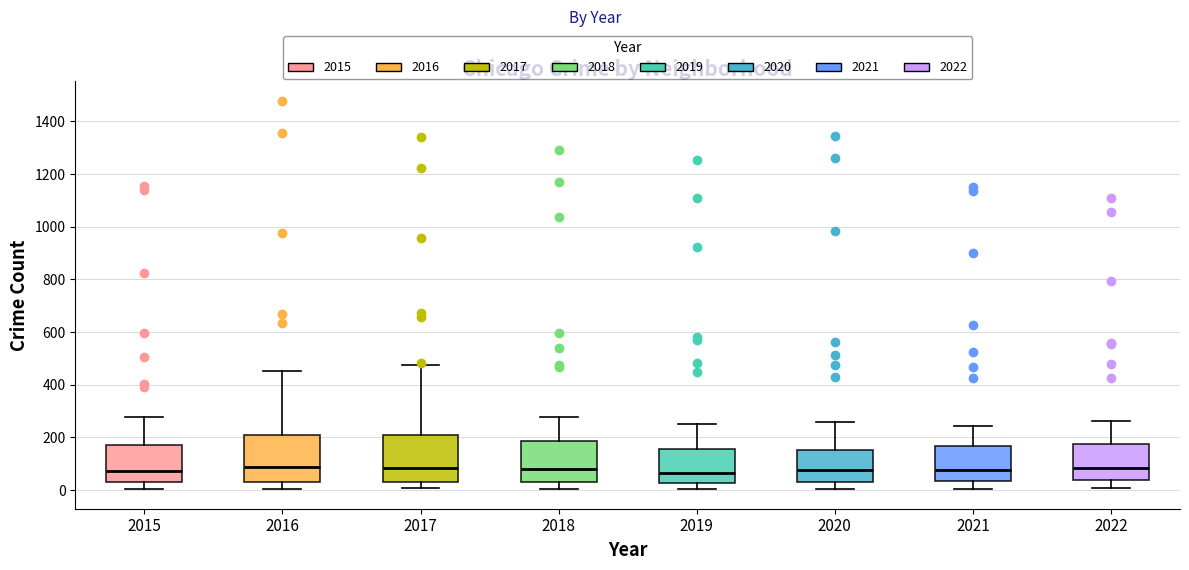

Reading left to right, read every box against the y-axis: the position of its median line, the range the box covers, and the ends of its whiskers. The values are not printed on the chart, so give them approximately, as read against the axis.

2015: median 80, box 40 to 180, whiskers 0 to 280
2016: median 80, box 40 to 200, whiskers 0 to 460
2017: median 80, box 40 to 220, whiskers 0 to 480
2018: median 80, box 40 to 180, whiskers 0 to 280
2019: median 60, box 20 to 160, whiskers 0 to 260
2020: median 80, box 40 to 160, whiskers 0 to 260
2021: median 80, box 40 to 160, whiskers 0 to 240
2022: median 80, box 40 to 180, whiskers 0 to 260